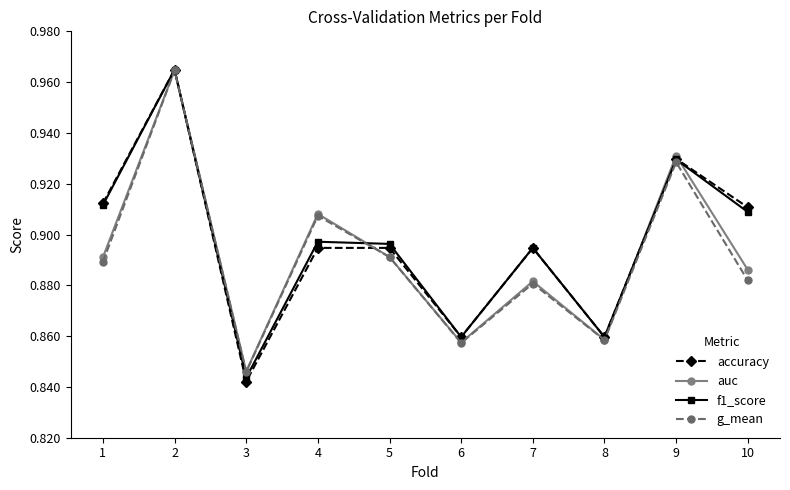

At how many categories does at least one series exceed 0?

10